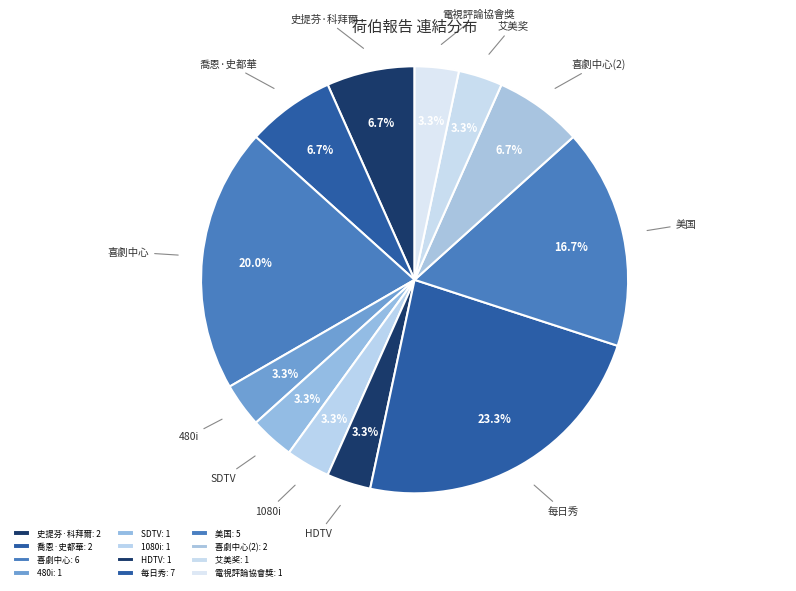

Count the number of slices in the pie.

12